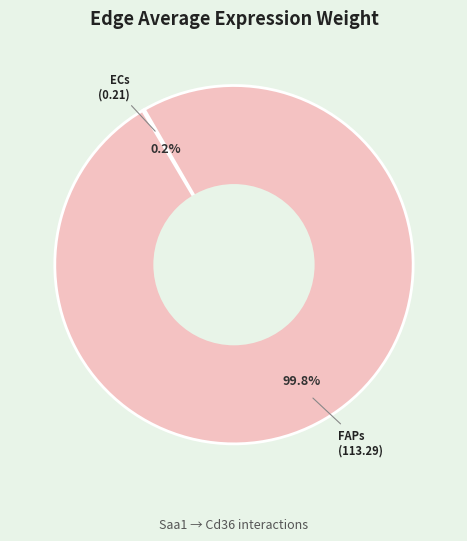

To the nearest percent, what is the average slice percentage?

50%